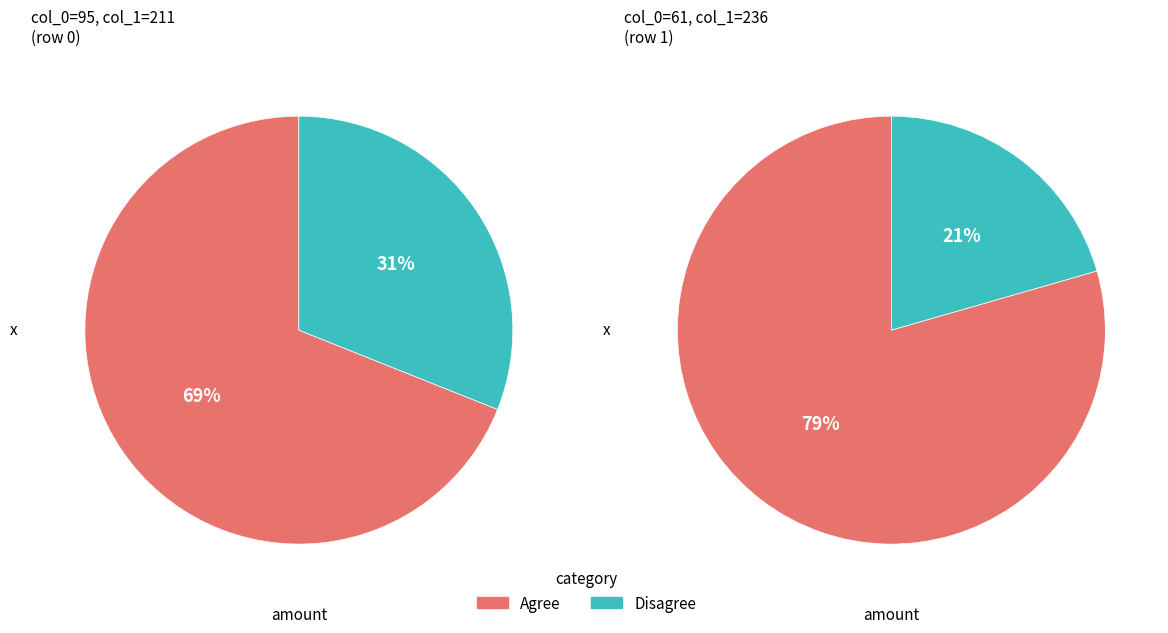

Rank the series at 61 from highest to lowest value.

col_1, col_0